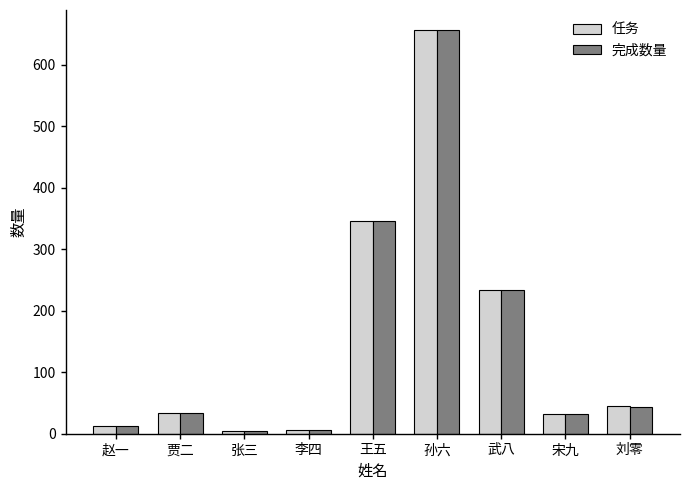

Between 赵一 and 王五, which series saw the biggest shift?

任务